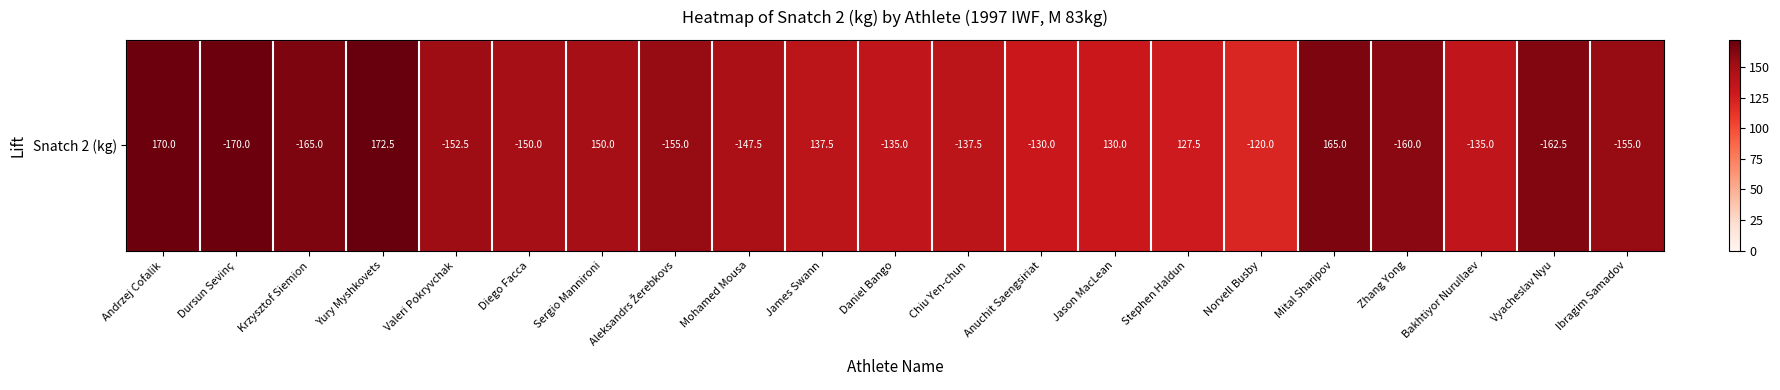

What is the sum of all values?

3127.5